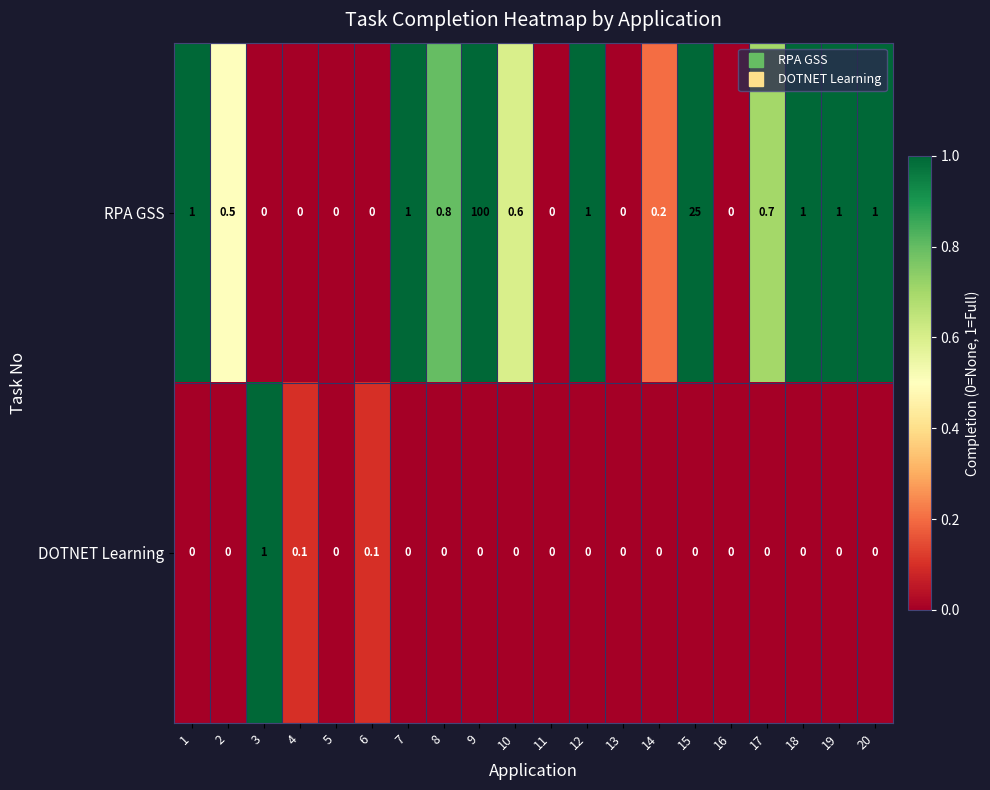

At which category is the sum across all series the highest?

9